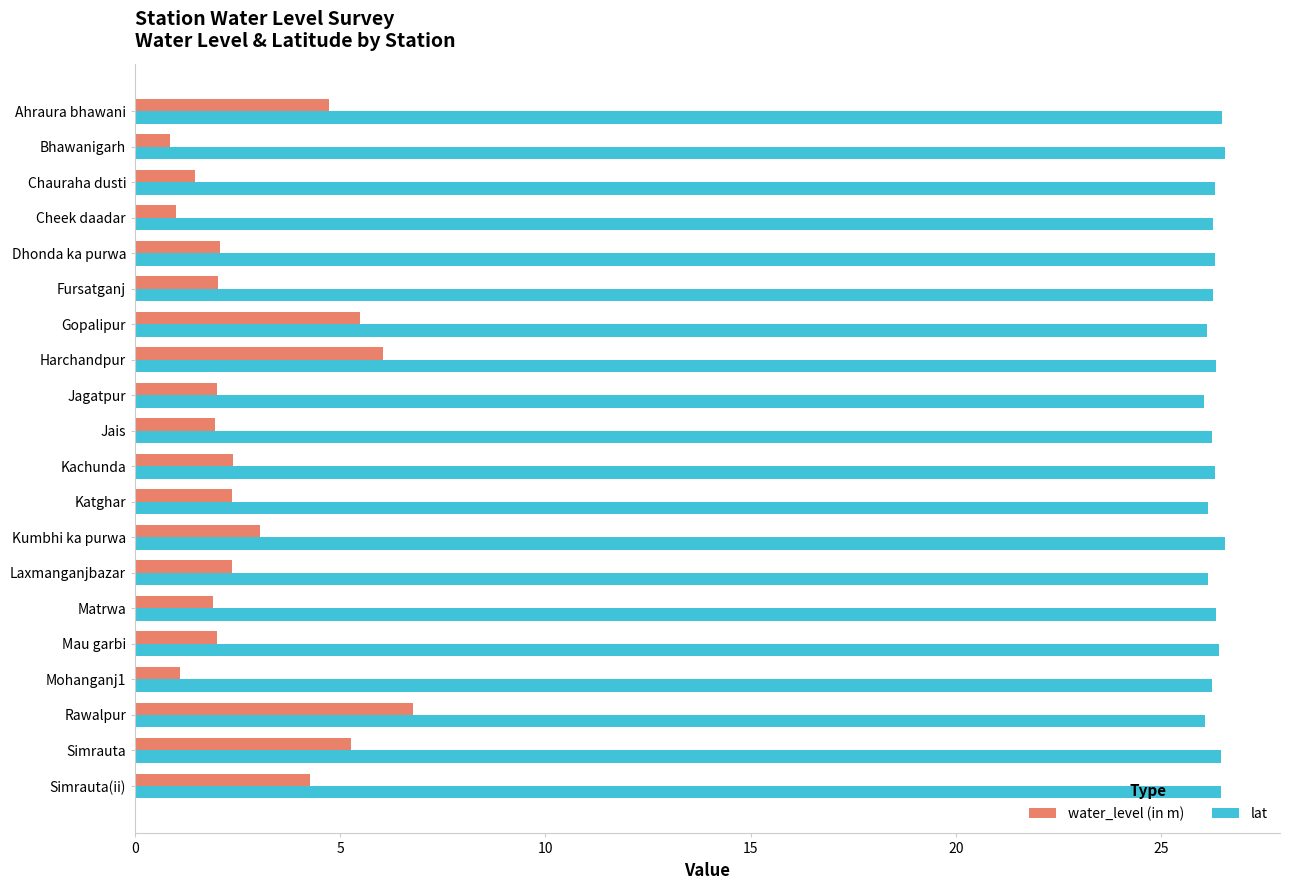

Count the lat values in the range 26 to 27.

20